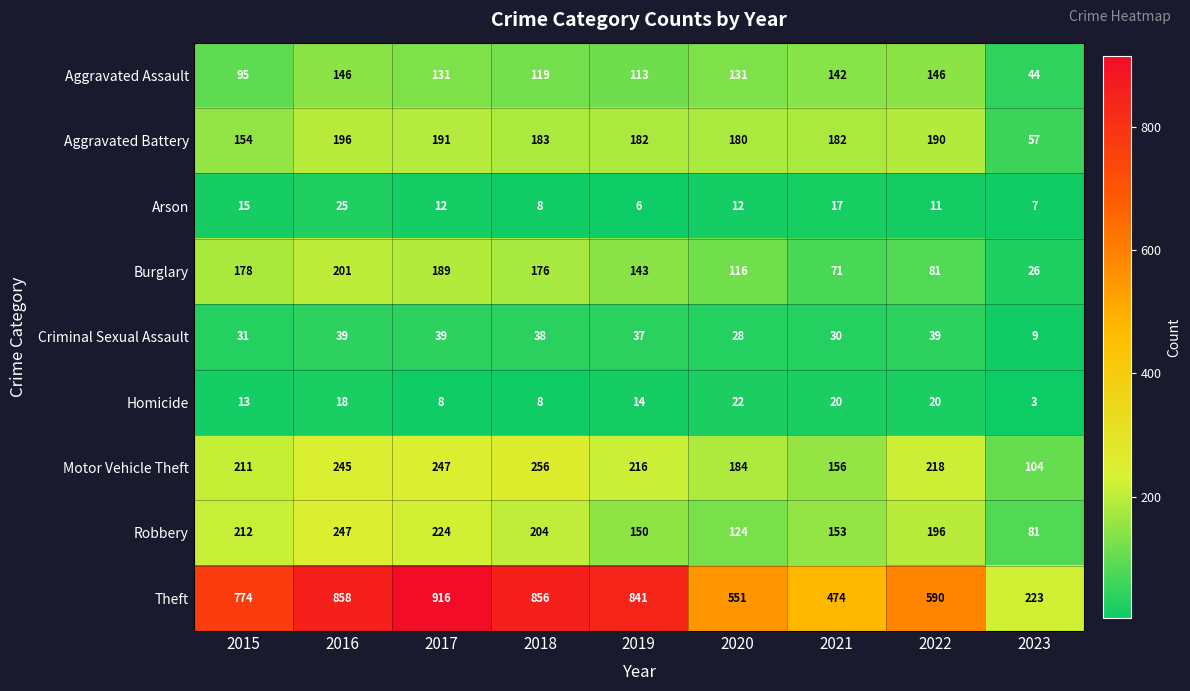

What is the difference between the highest and lowest values at 2021?

457